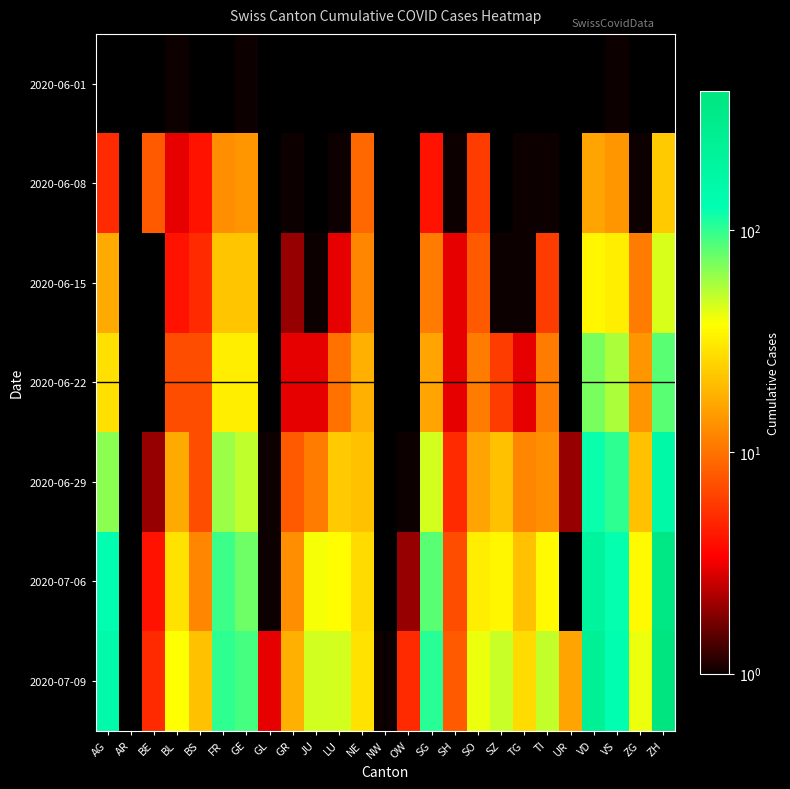

How many categories are shown in the chart?

25